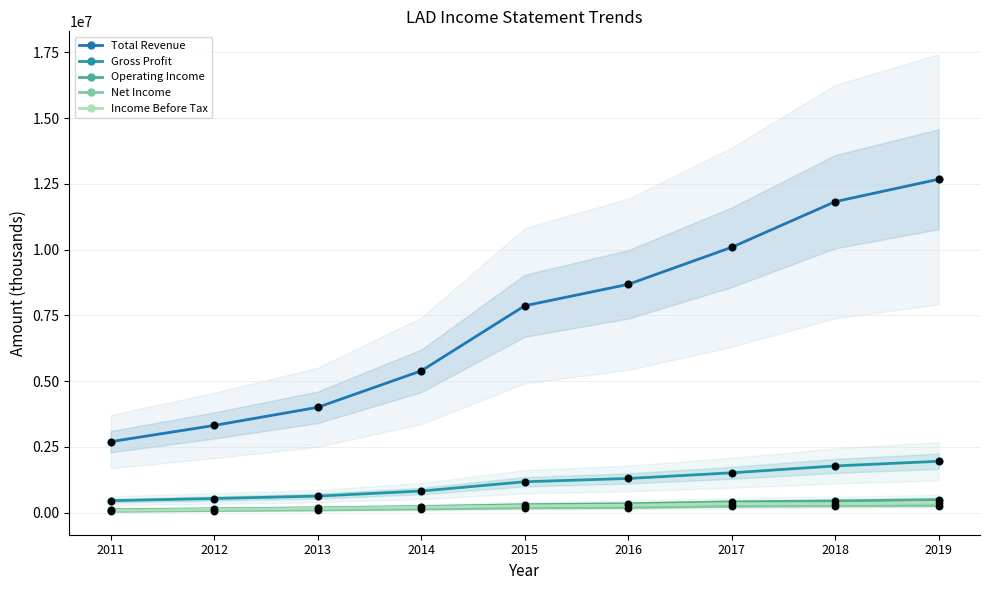

Is the value of Gross Profit at 2019 greater than the value of Income Before Tax at 2019?

Yes